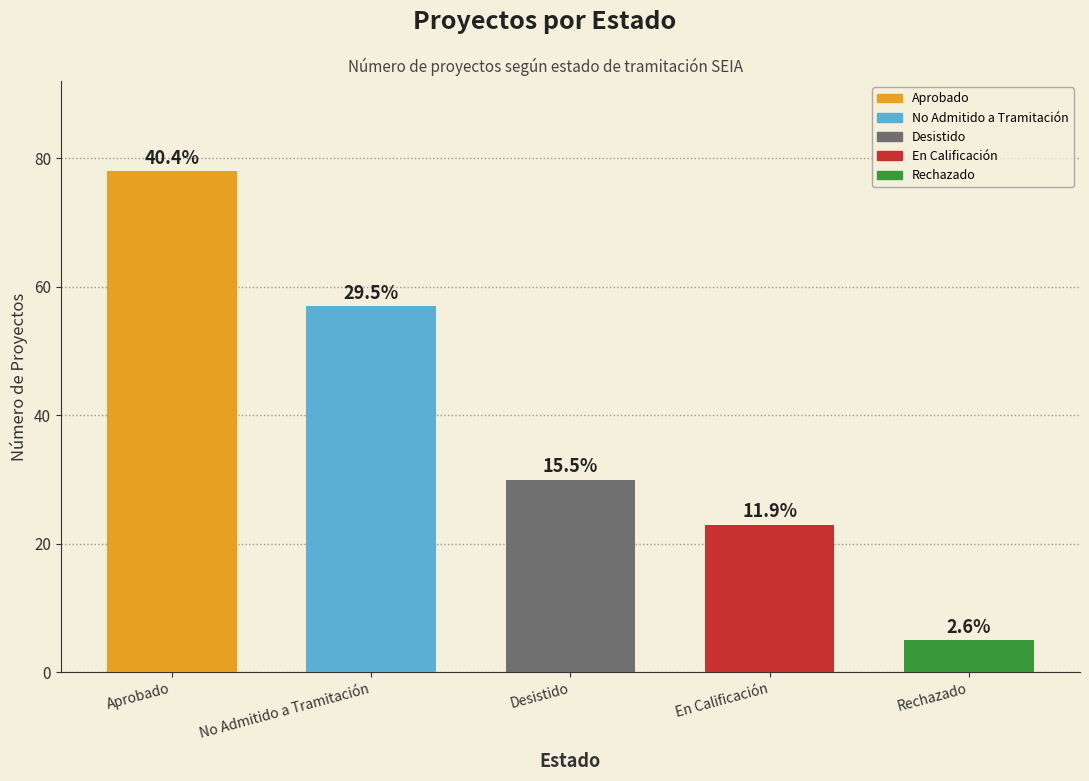

What is the label of the 5th bar from the left?

Rechazado